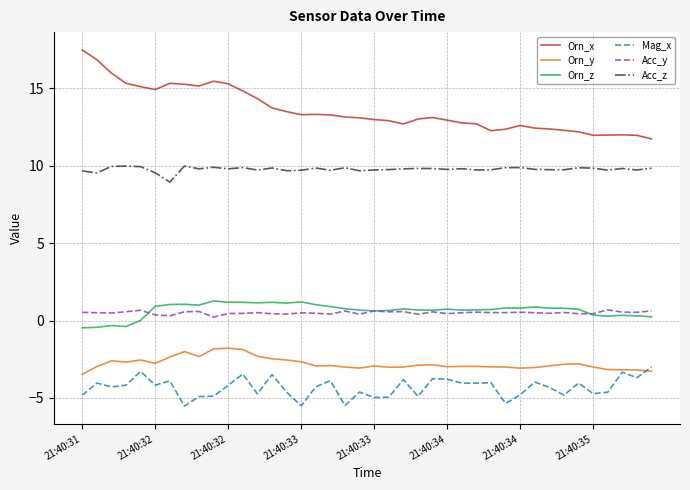

True or false: Orn_y and Acc_y cross at least once.

False